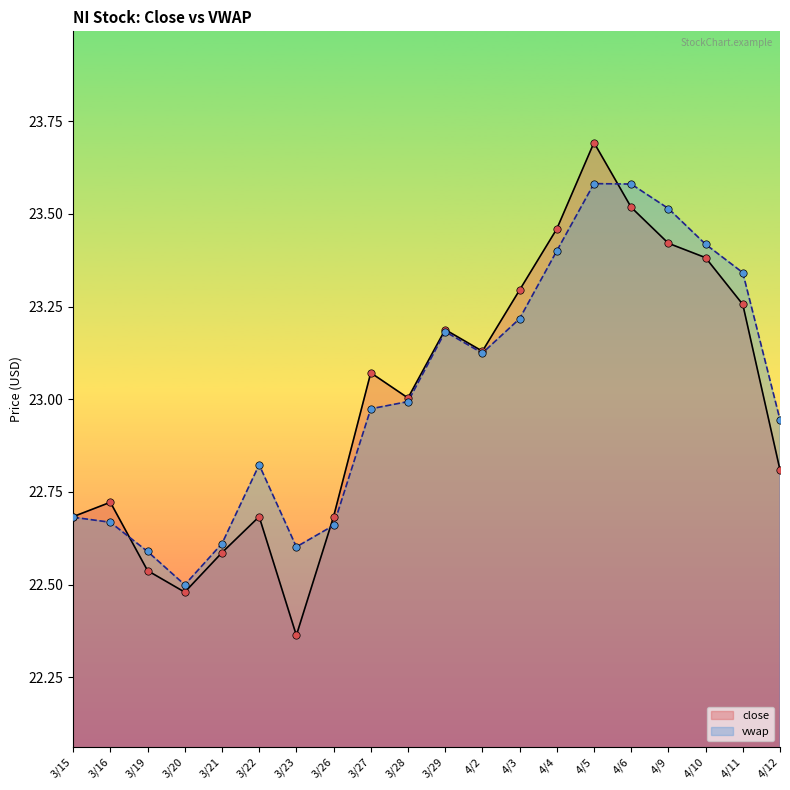

Which series contains the lowest Y value?

close